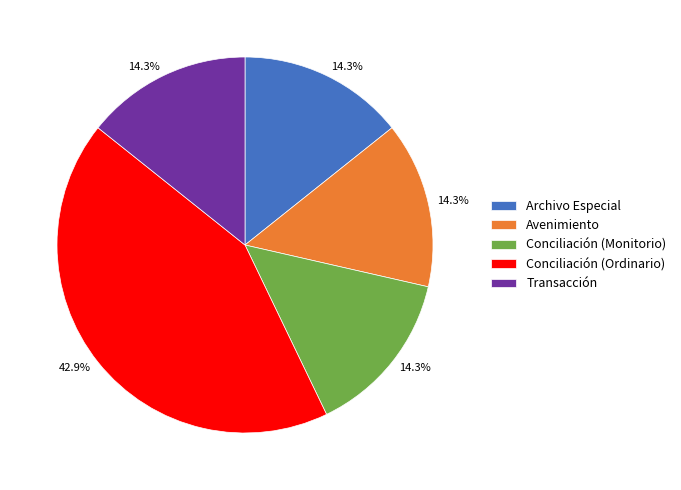

Do Avenimiento and Transacción together represent more than half of the pie?

No